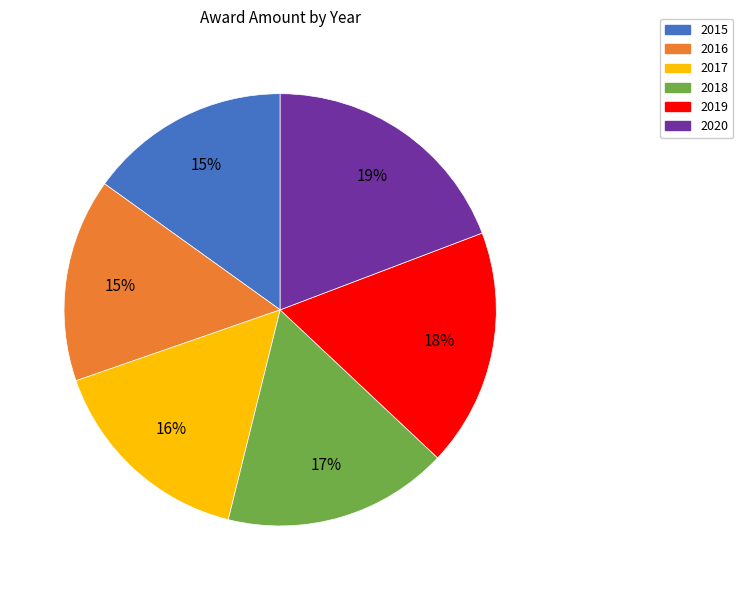

Which category has the biggest portion of the pie?

2020